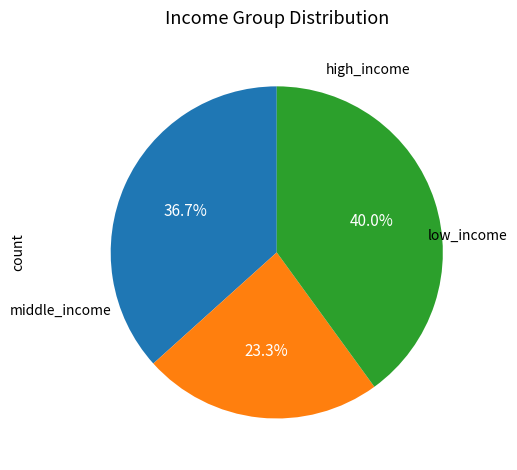

Does any single category account for the majority?

No